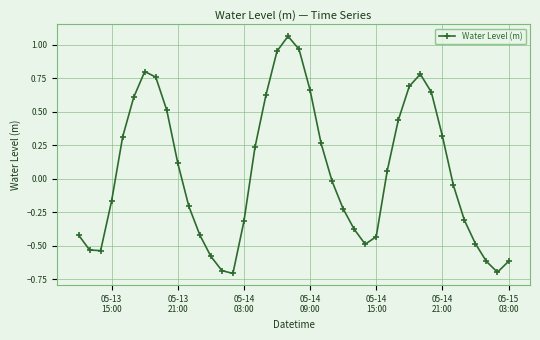

What is the minimum value shown in the chart?

-0.7